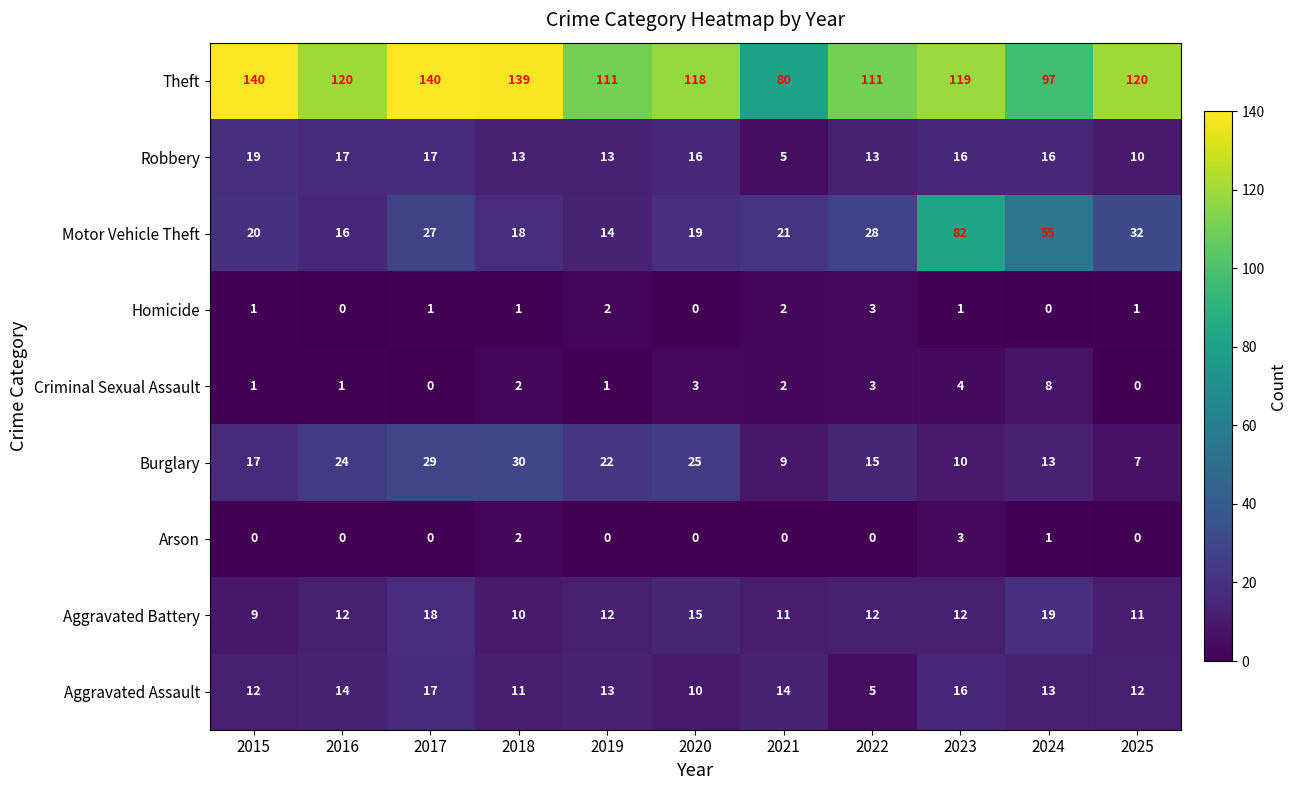

Is it true that Robbery equals 10 at 2025?

True